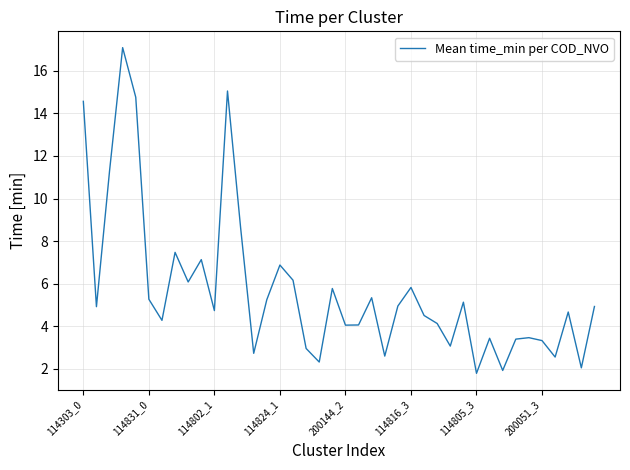

What is the maximum value shown in the chart?

17.1